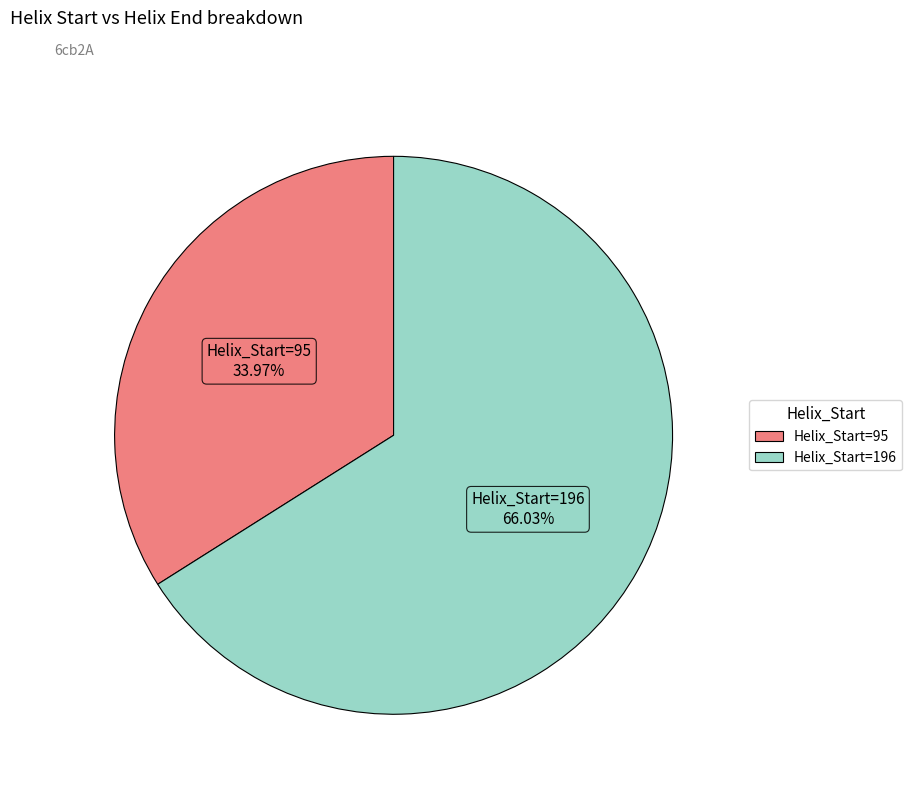

Is there a majority slice in this chart?

Yes